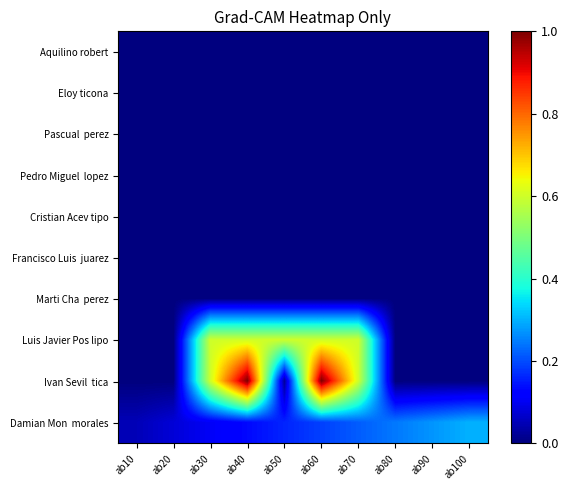

Reading left to right, what are all the values shown in this chart?

row_0: 0.0	0.0	0.0	0.0	0.0	0.0	0.0	0.0	0.0	0.0
row_1: 0.0	0.0	0.0	0.0	0.0	0.0	0.0	0.0	0.0	0.0
row_2: 0.0	0.0	0.0	0.0	0.0	0.0	0.0	0.0	0.0	0.0
row_3: 0.0	0.0	0.0	0.0	0.0	0.0	0.0	0.0	0.0	0.0
row_4: 0.0	0.0	0.0	0.0	0.0	0.0	0.0	0.0	0.0	0.0
row_5: 0.0	0.0	0.0	0.0	0.0	0.0	0.0	0.0	0.0	0.0
row_6: 0.0	0.0	0.0	0.0	0.0	0.0	0.0	0.0	0.0	0.0
row_7: 0.0	0.0	0.6	0.6	0.6	0.6	0.6	0.0	0.0	0.0
row_8: 0.0	0.0	0.6	1.0	0.0	1.0	0.6	0.0	0.0	0.0
row_9: 0.1	0.1	0.1	0.1	0.2	0.2	0.2	0.2	0.3	0.3